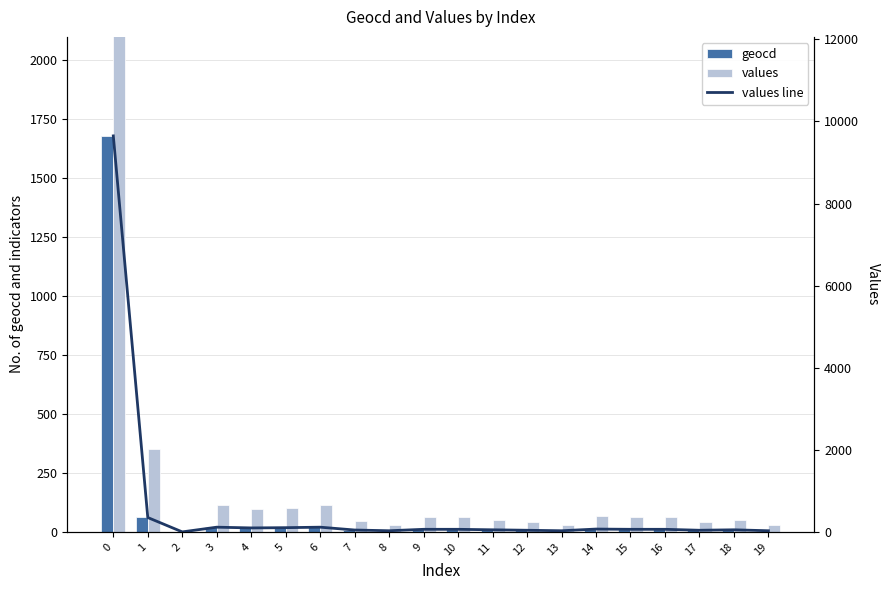

Which series has the largest total across all categories?

values